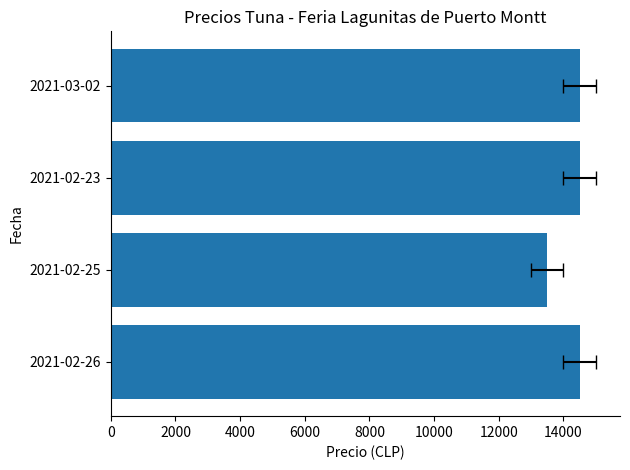

What is the difference between the maximum and minimum values?

1000